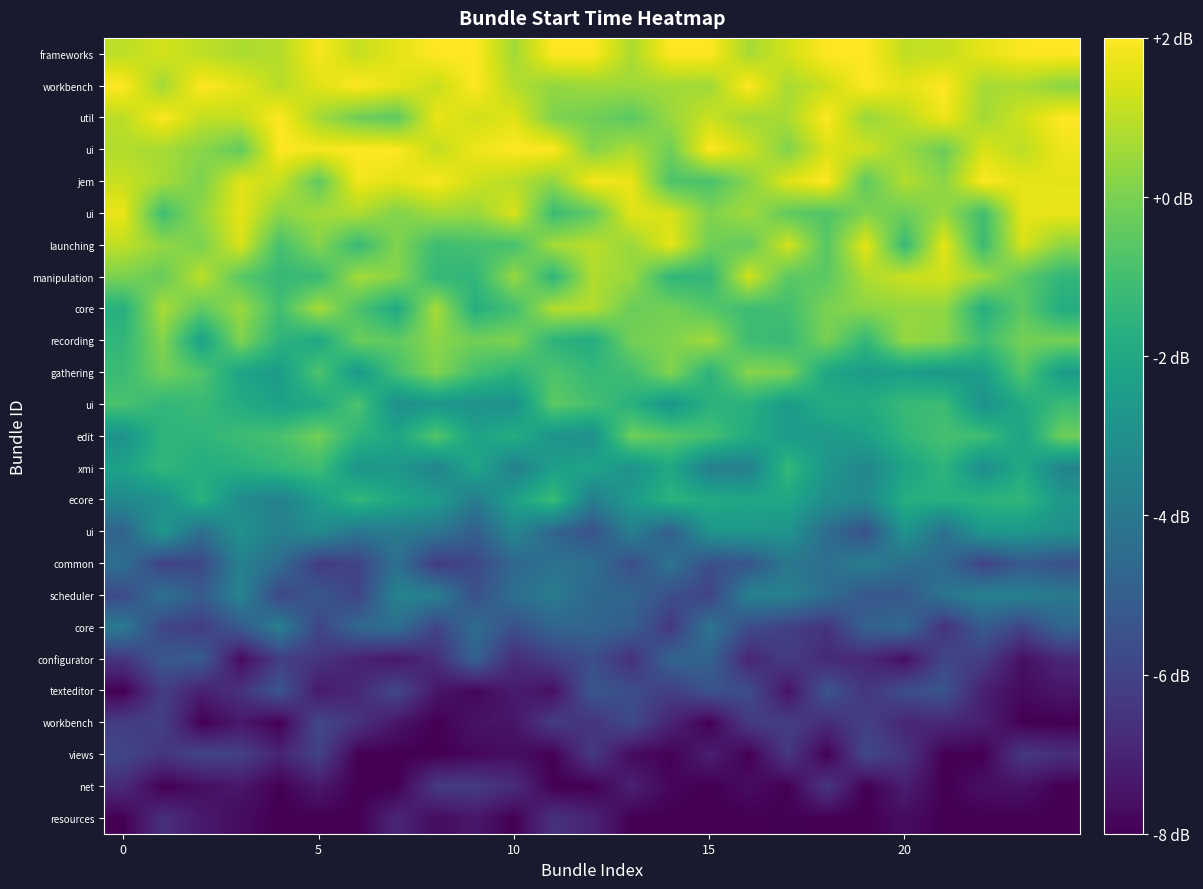

Count the number of categories in the chart.

25